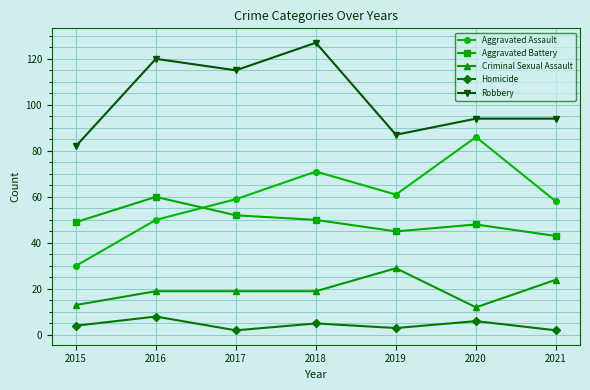

Reading left to right, extract all data points from this chart.

Aggravated Assault: 2015=30	2016=50	2017=59	2018=71	2019=61	2020=86	2021=58
Aggravated Battery: 2015=49	2016=60	2017=52	2018=50	2019=45	2020=48	2021=43
Criminal Sexual Assault: 2015=13	2016=19	2017=19	2018=19	2019=29	2020=12	2021=24
Homicide: 2015=4	2016=8	2017=2	2018=5	2019=3	2020=6	2021=2
Robbery: 2015=82	2016=120	2017=115	2018=127	2019=87	2020=94	2021=94